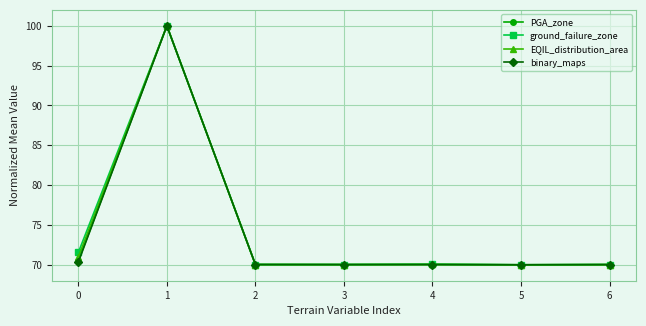

What is the minimum value shown in the chart?

70.0